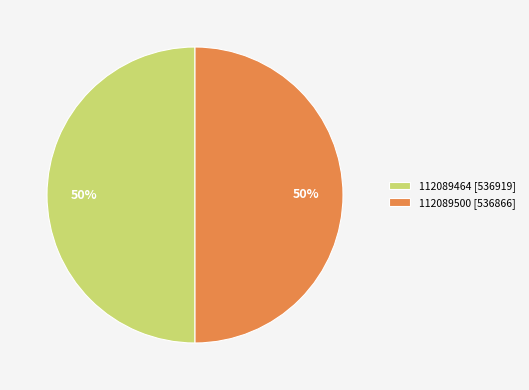

To the nearest percent, what portion does 112089464 represent?

50%